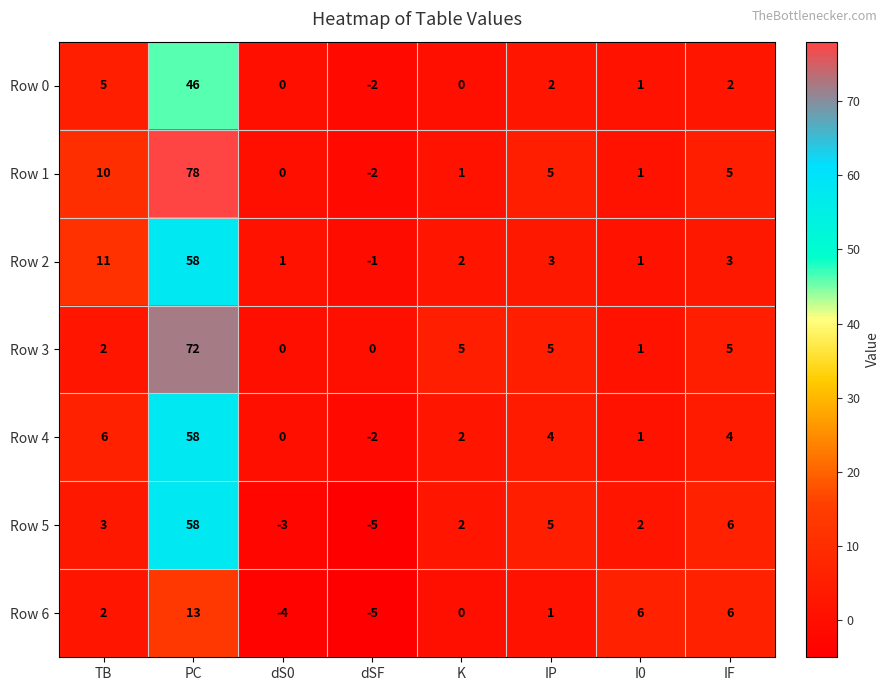

At which category does the chart reach its peak across all series?

PC